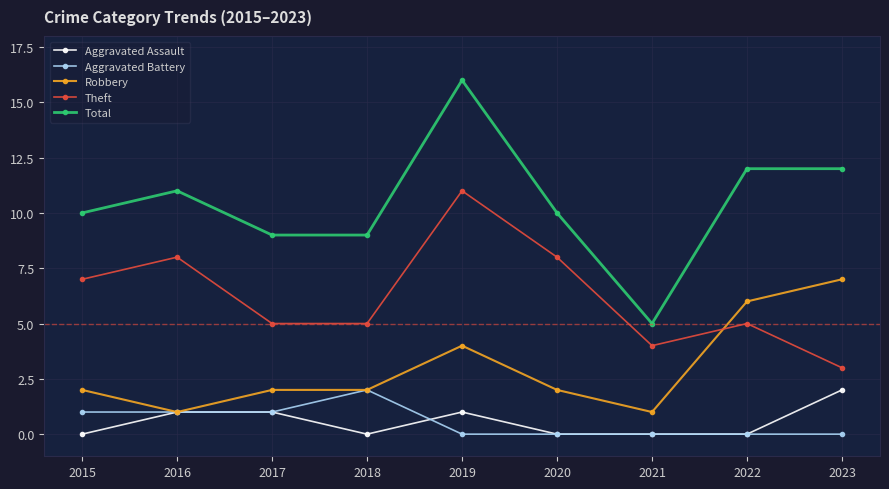

True or false: Total and Aggravated Battery cross at least once.

False